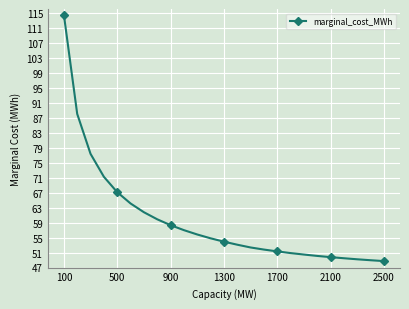

What is the sum of all values?

1490.9